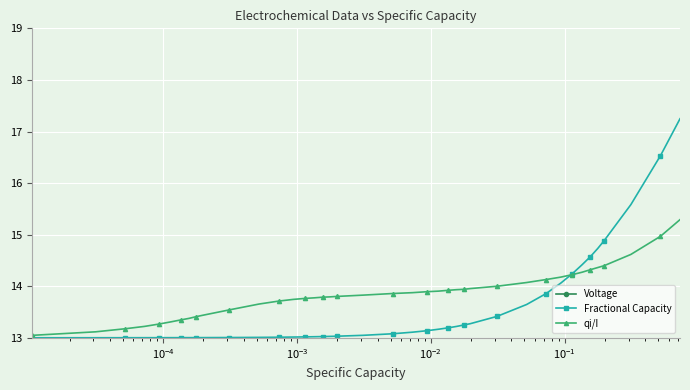

What is the minimum value for qi/I?

13.0